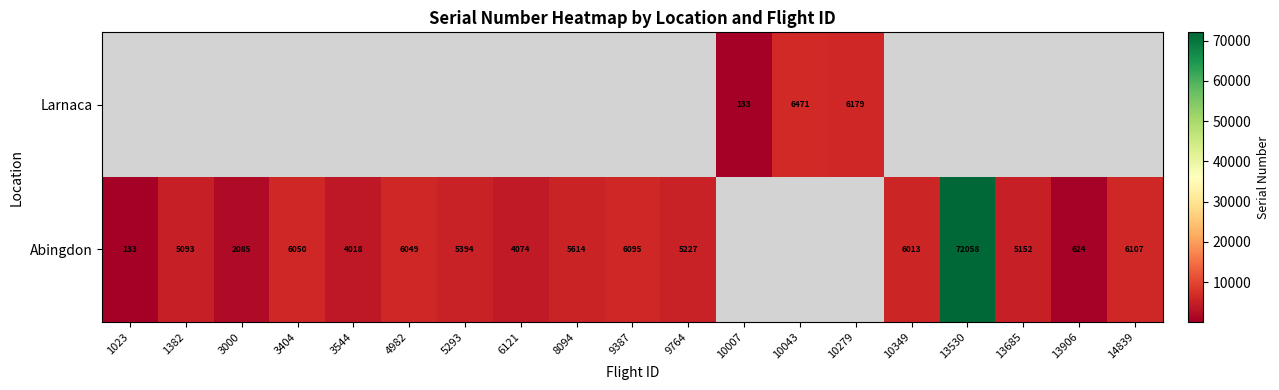

Is it true that Abingdon equals 5428 at 6121?

False